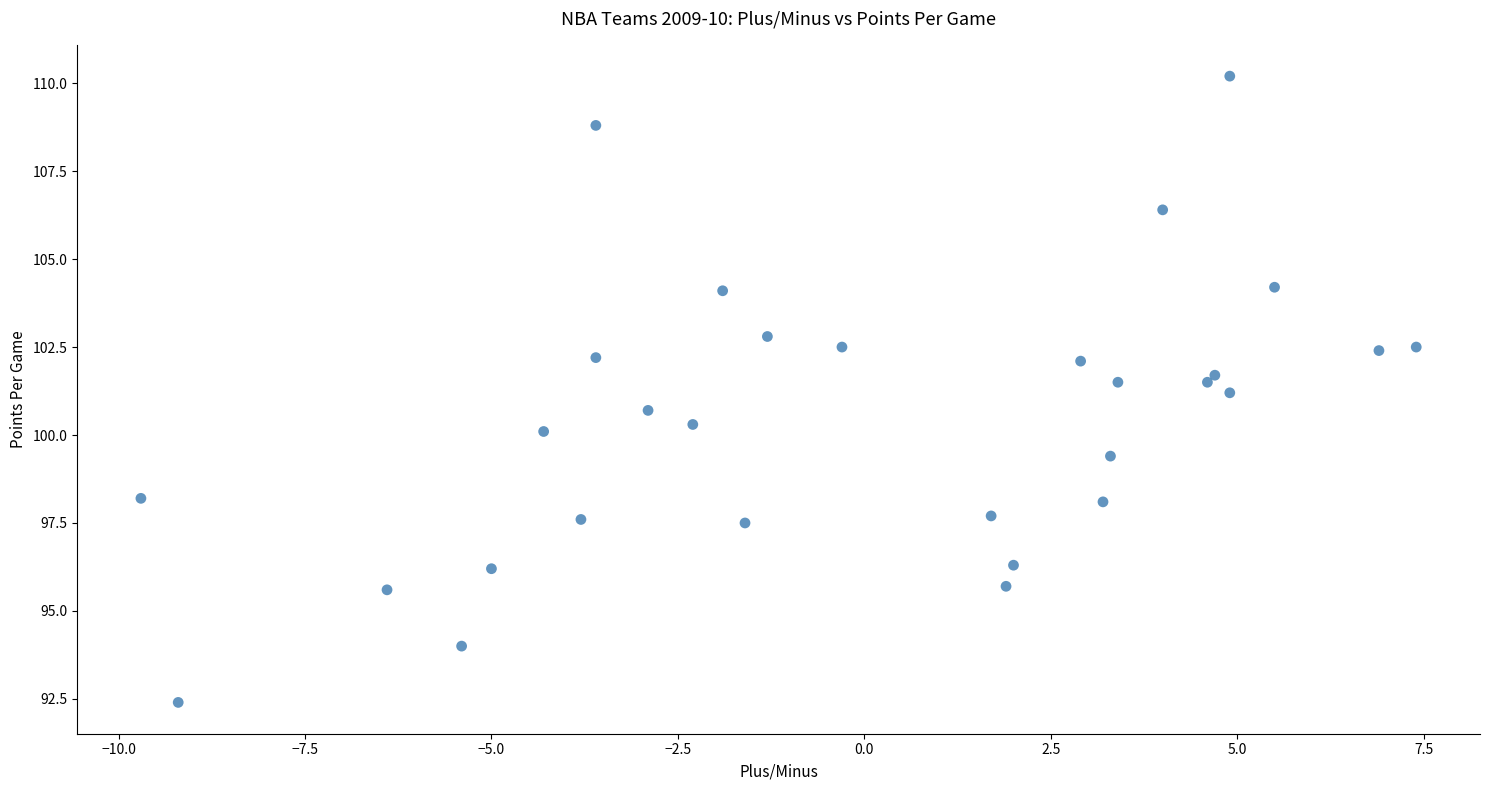

What is the range of Y values (max minus min)?

17.8